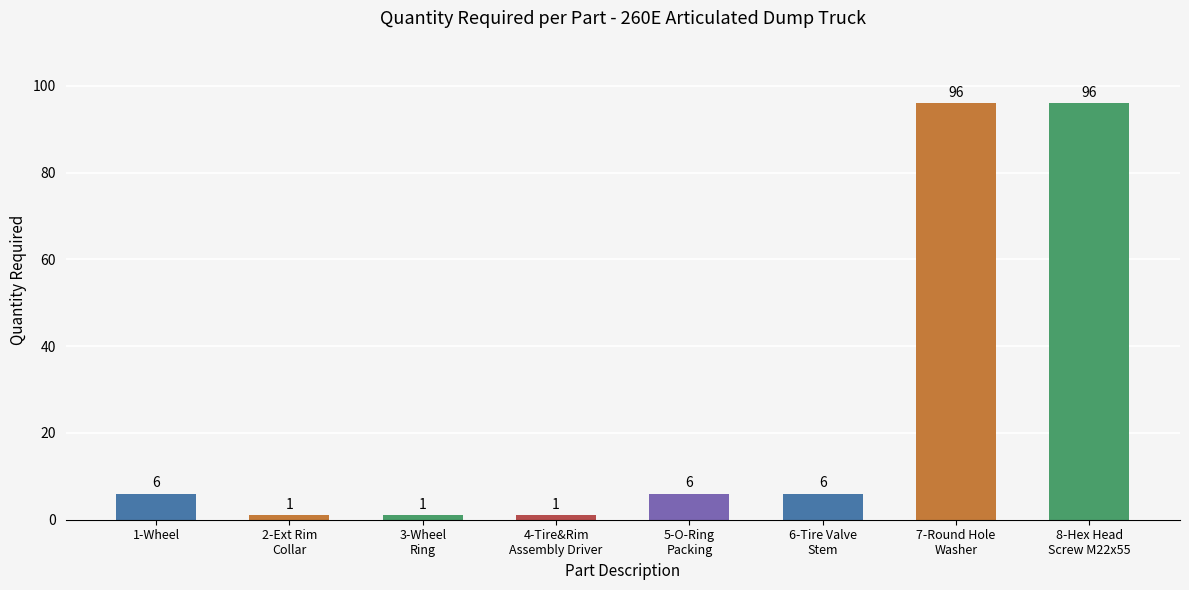

What is the sum of all values?

213